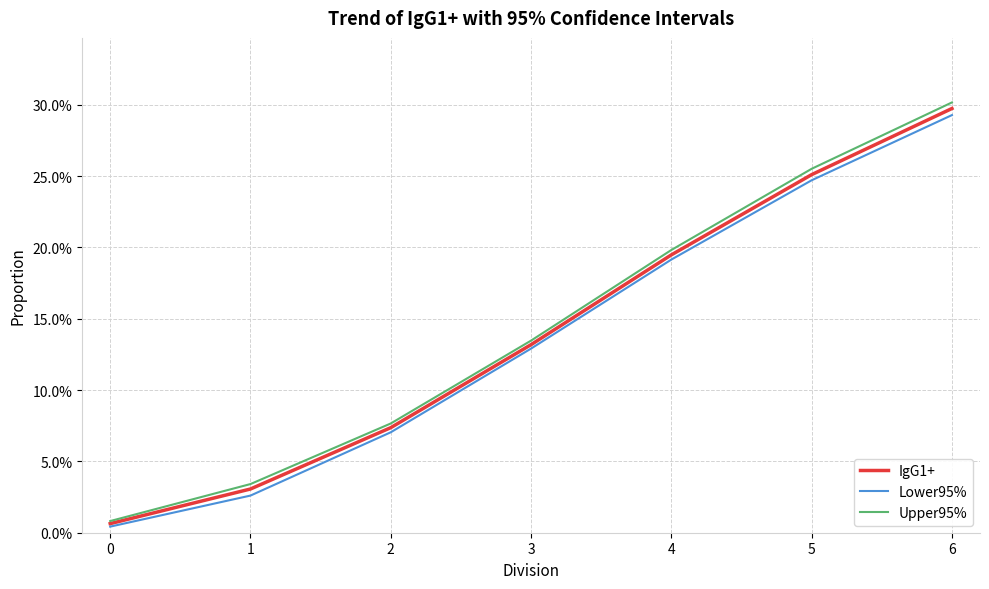

Rank the series by their average value, from lowest to highest.

Lower95%, IgG1+, Upper95%